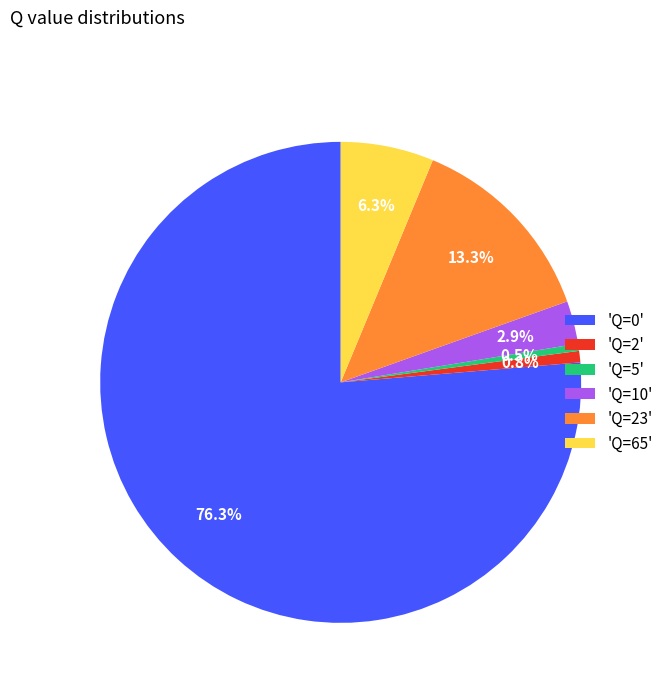

Combined, what portion of the pie is 'Q=2' and 'Q=10'?

3.7%